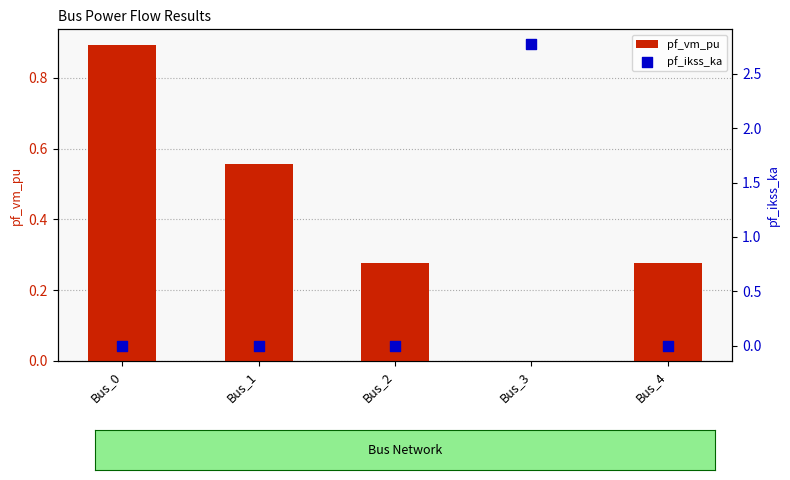

At how many categories does at least one series exceed 1?

1